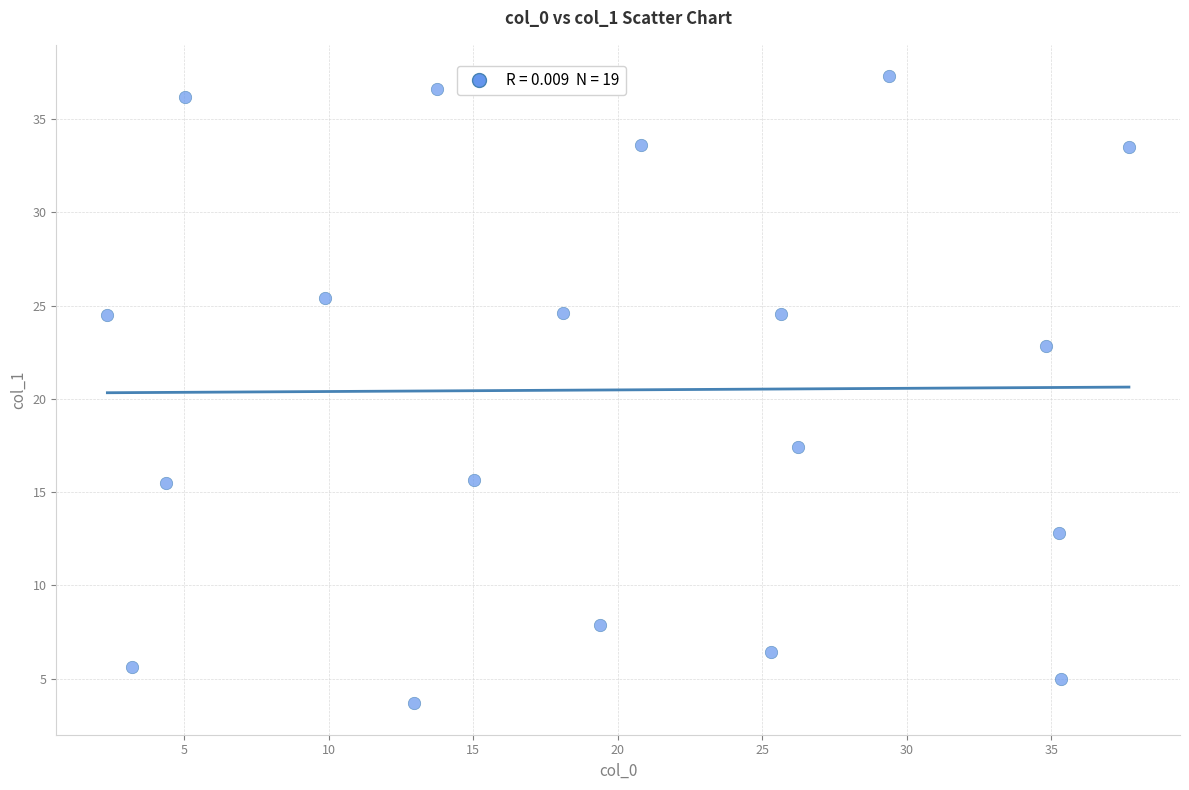

What is the range of X values (max minus min)?

35.3